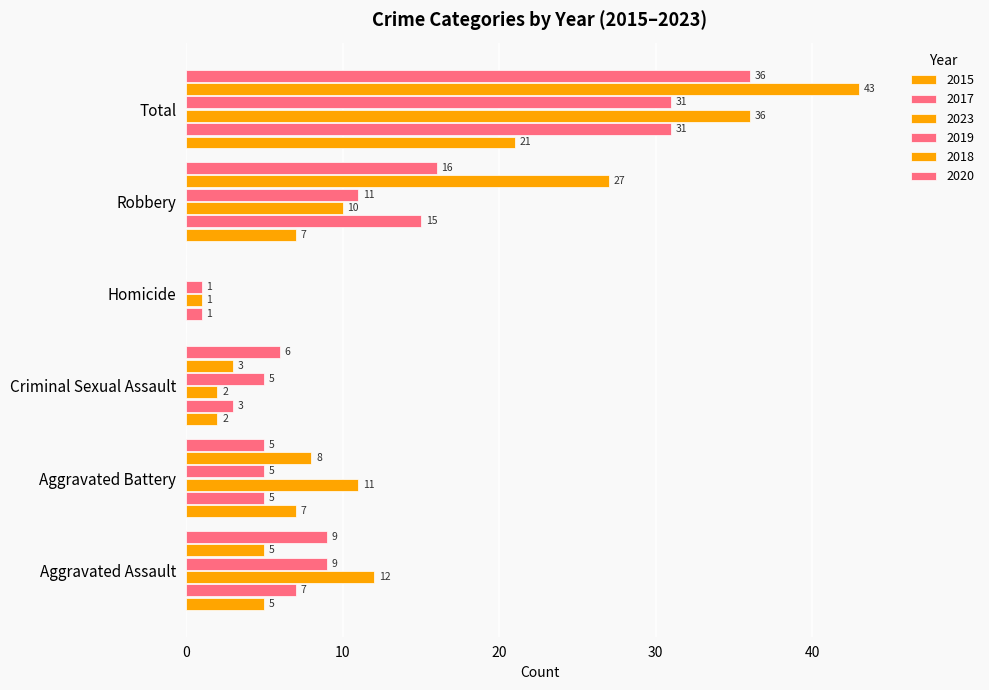

How many categories are shown in the chart?

6